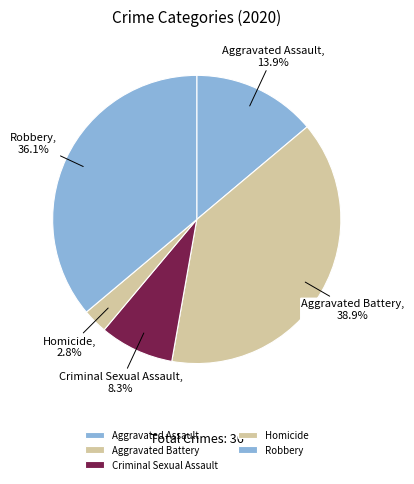

Between Criminal Sexual Assault and Robbery, which is larger?

Robbery